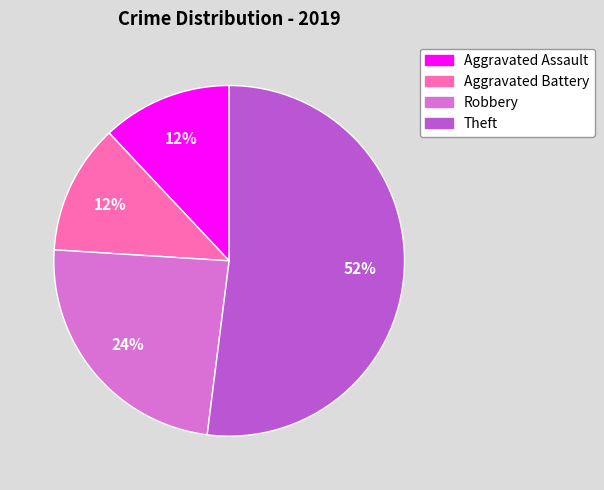

Which has a higher value, Robbery or Aggravated Assault?

Robbery